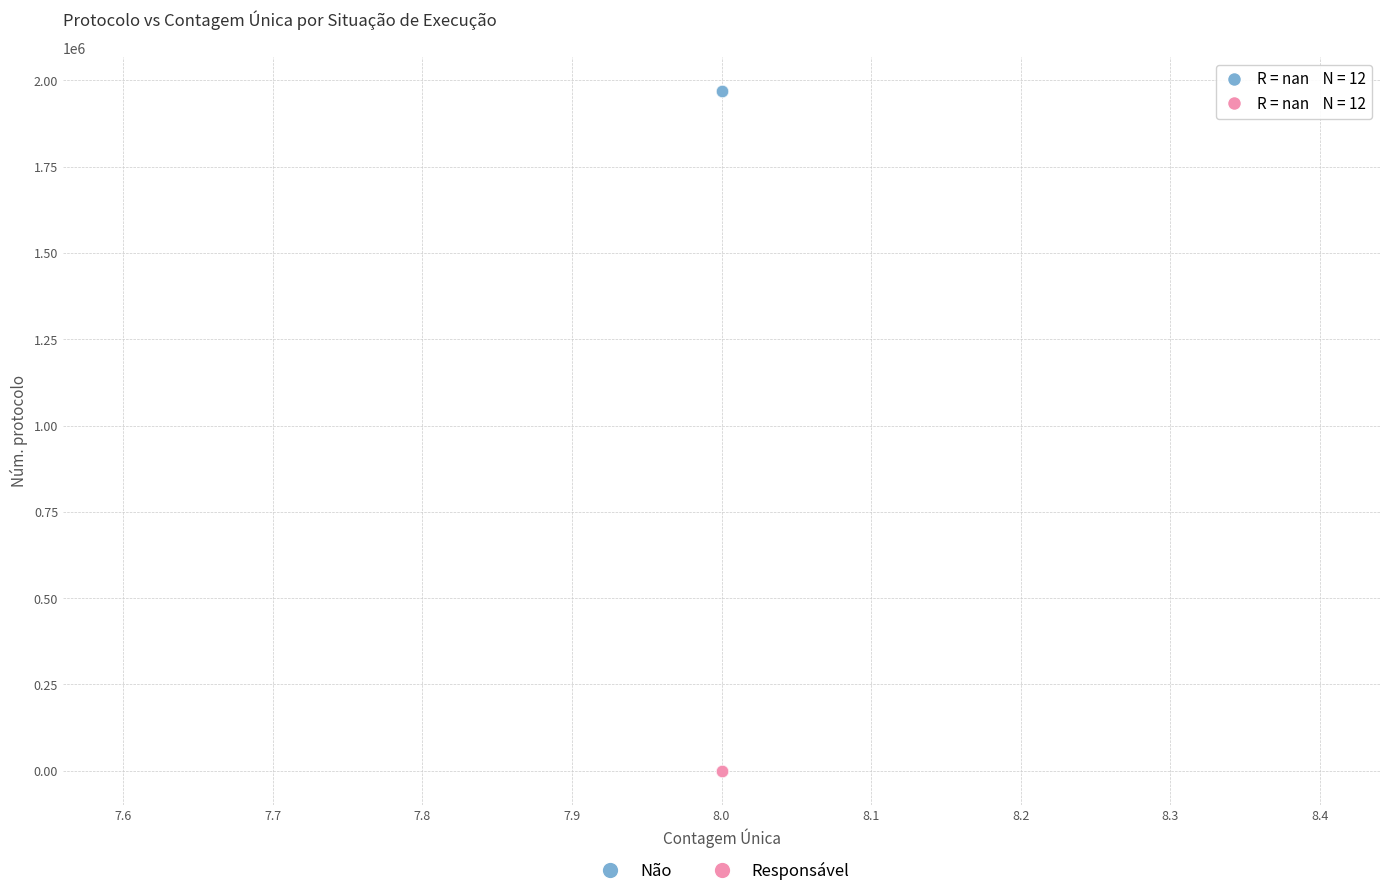

What are all the series names shown in the legend?

Não, Responsável